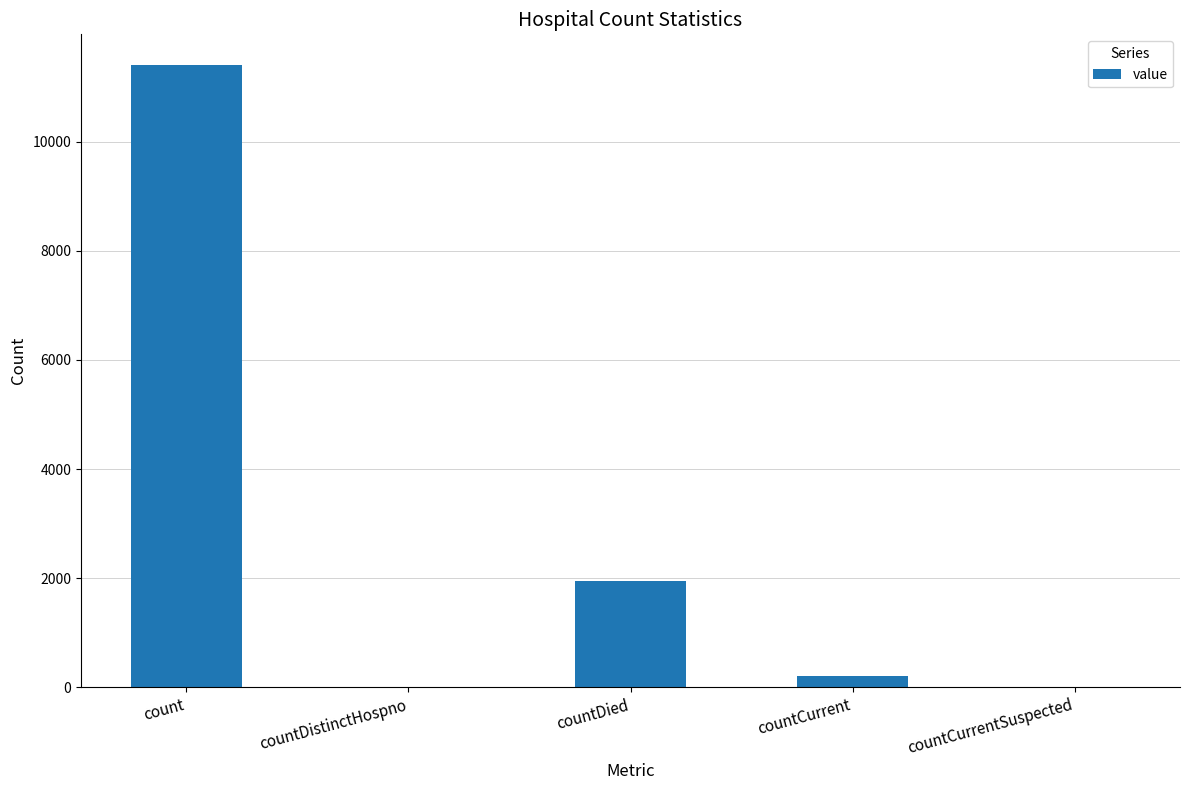

Reading left to right, list all the values displayed in this chart.

11399	0	1945	209	0